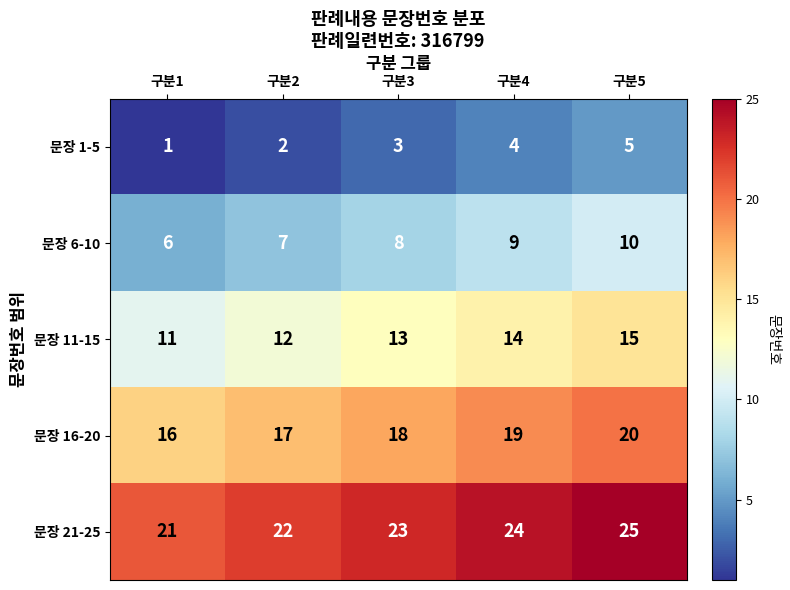

What is the difference between the second highest and minimum values in the 문장 21-25 series?

3